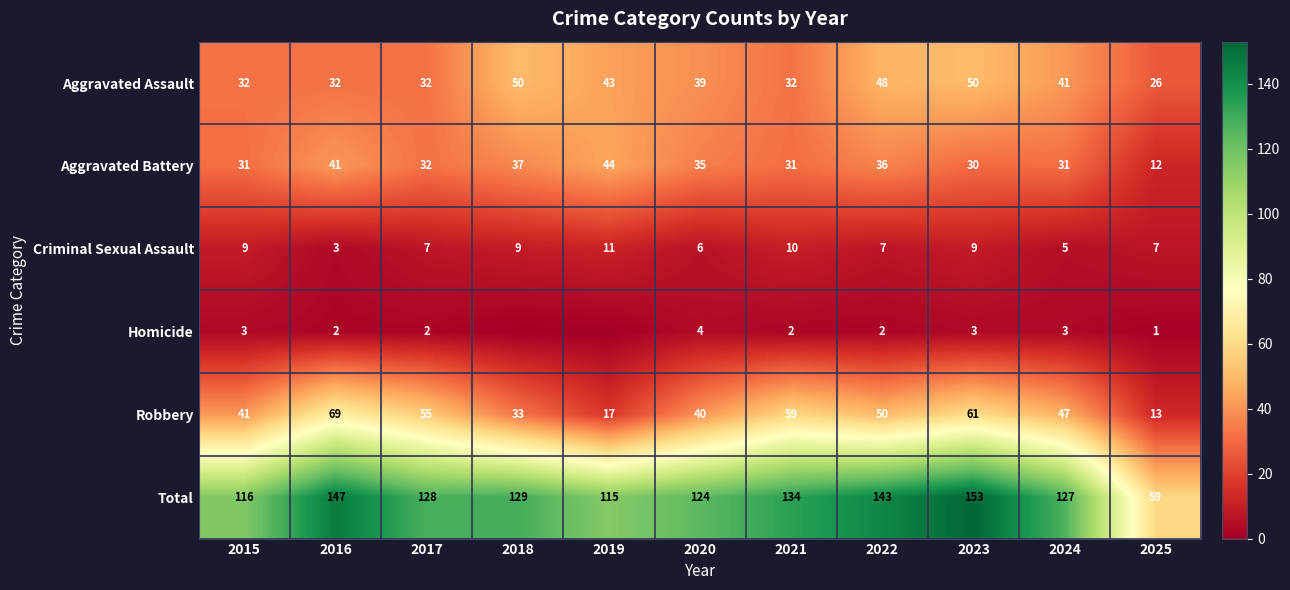

What is the average value of the Total series?

125